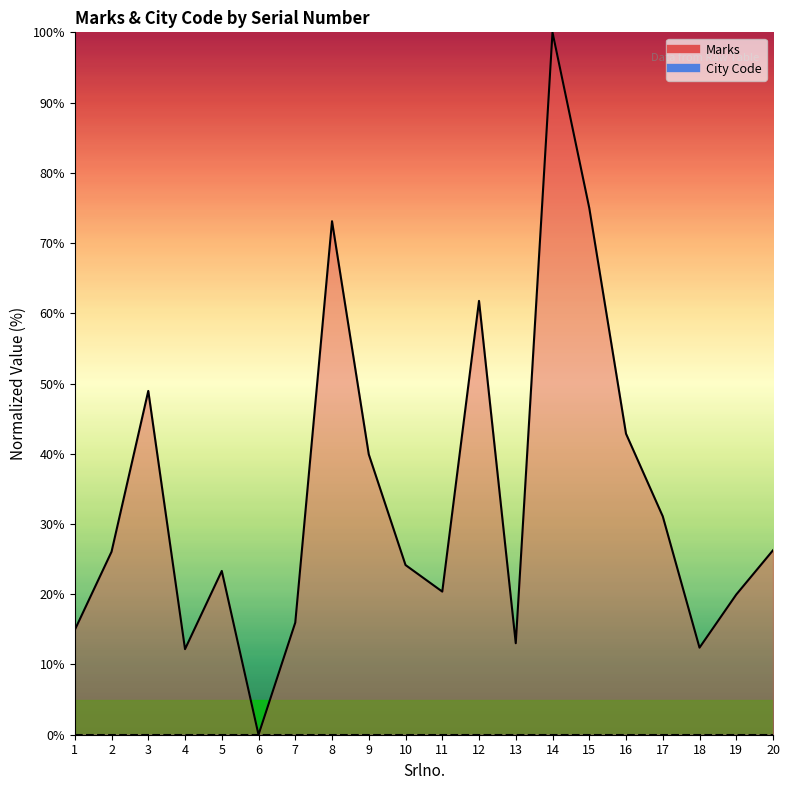

Is it true that the value at 12 is 61.8?

True